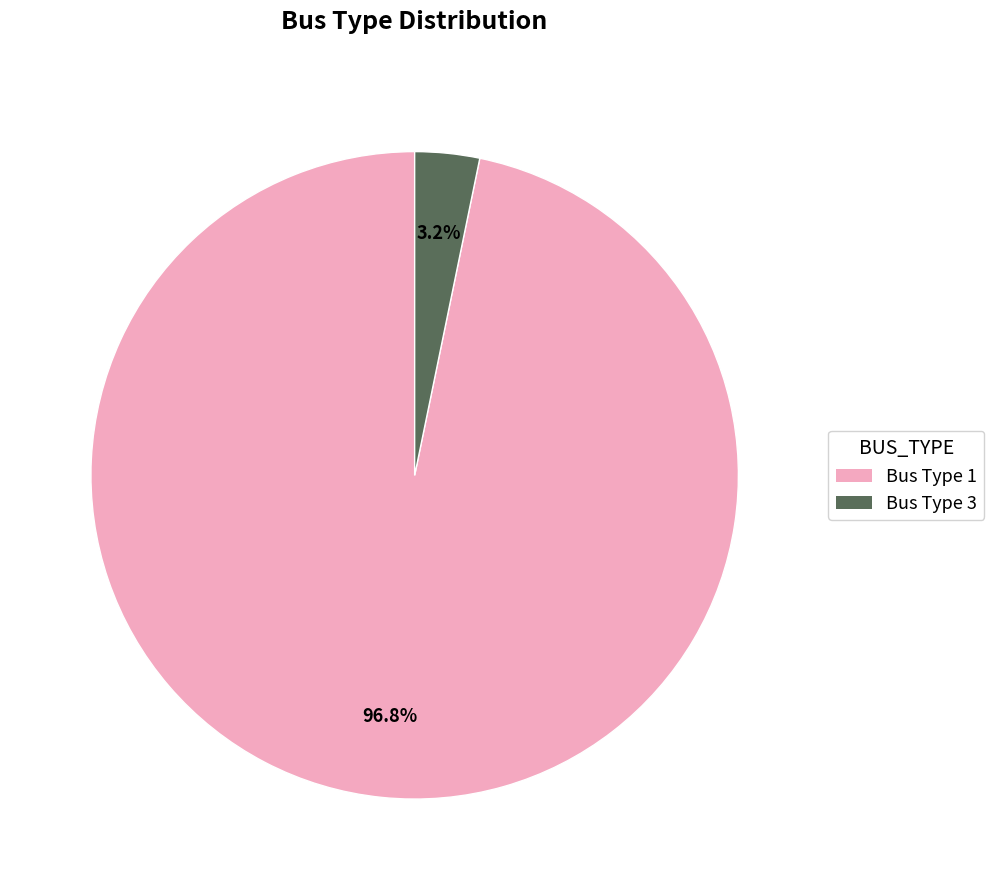

How many segments does this pie chart have?

2